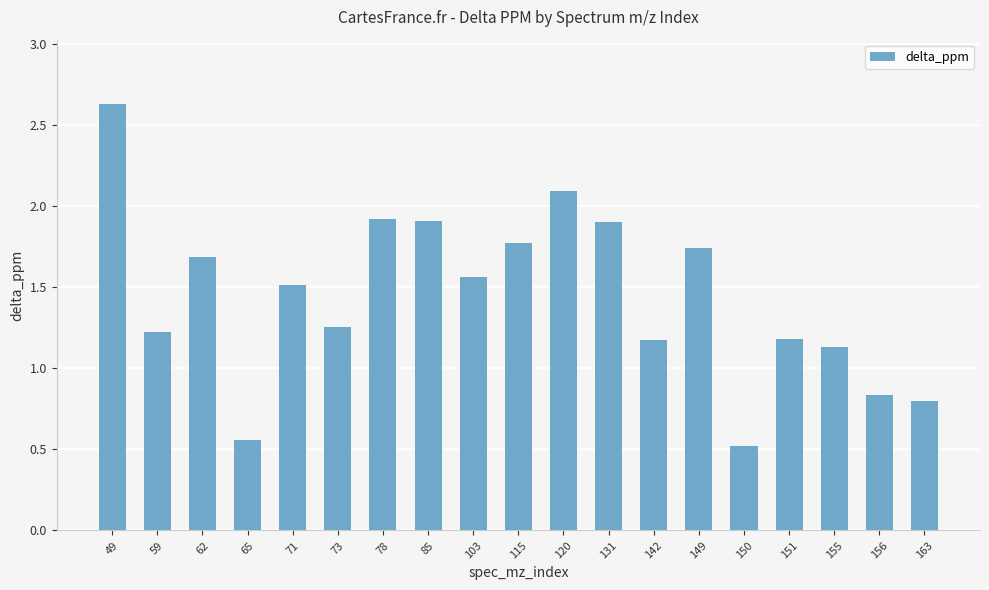

What is the difference between the values at 85 and 65?

1.4